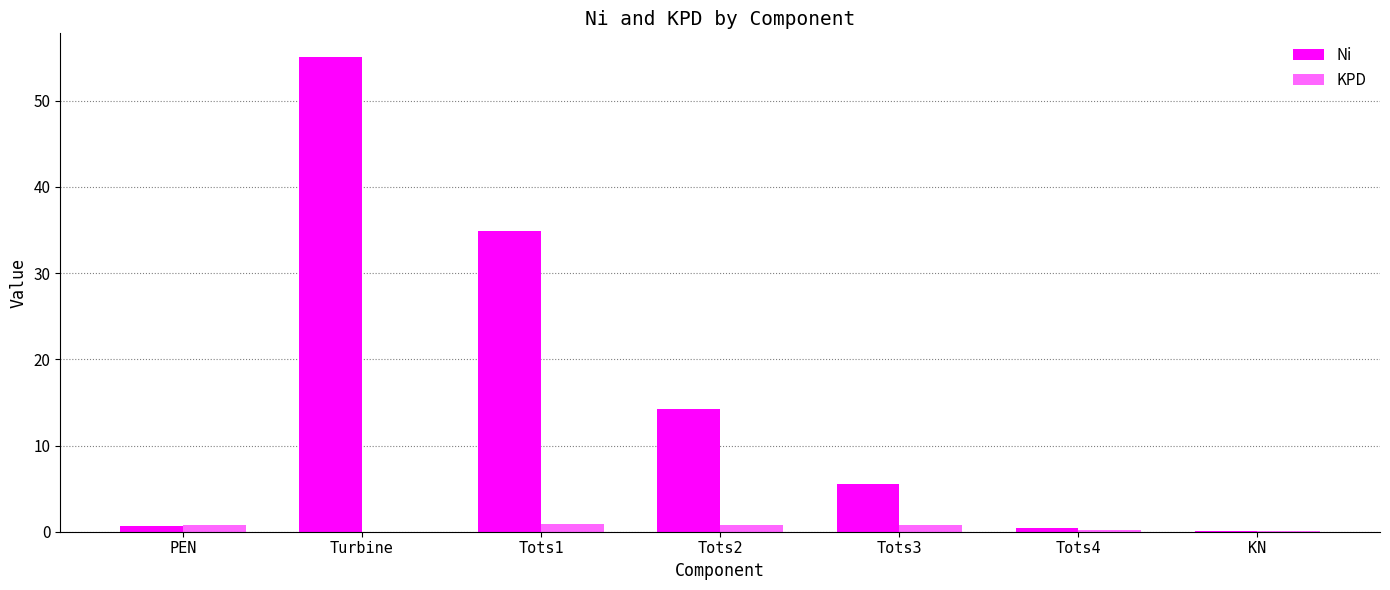

Are the bars horizontal?

No